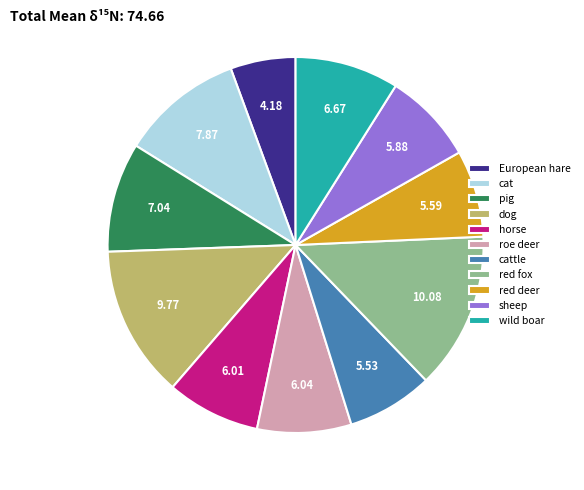

Is the sum of sheep and wild boar greater than half?

No